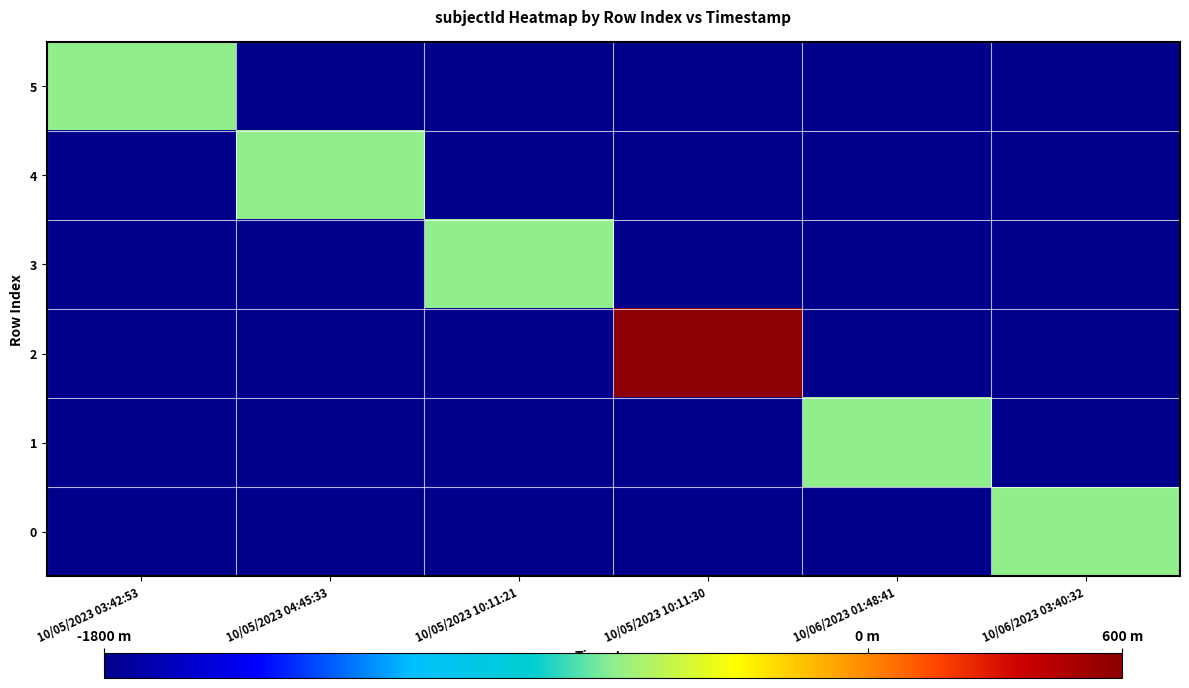

What is the spread (max minus min) of values at 10/05/2023 03:42:53?

1200